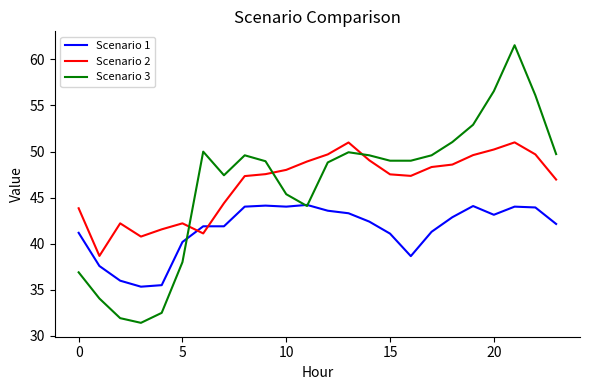

Which series has the widest spread of values?

Scenario 3